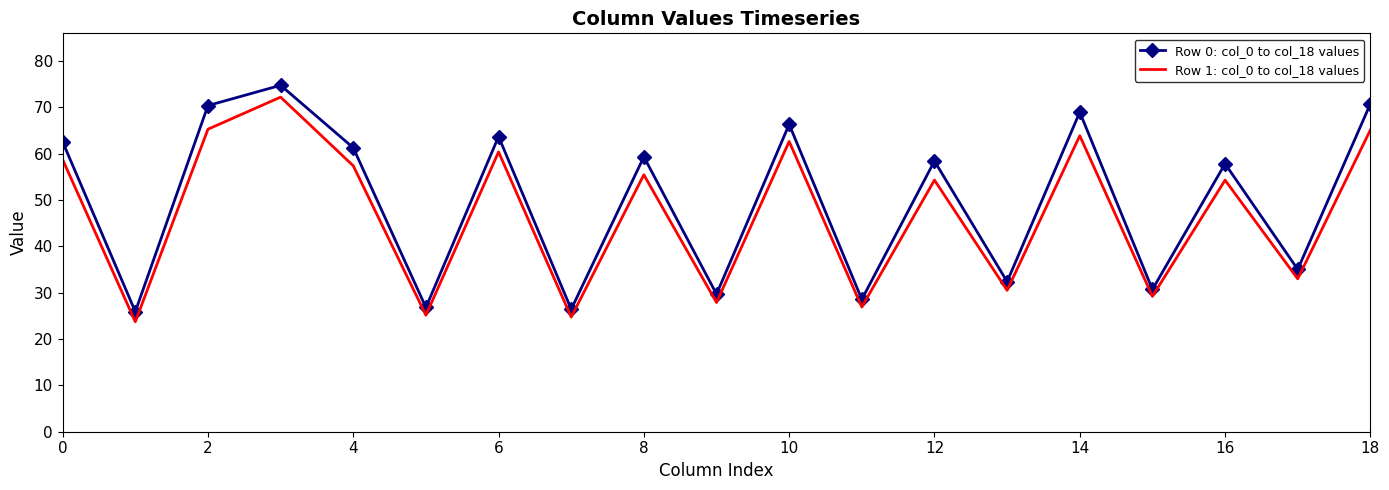

What is the sum of all Row 1: col_0 to col_18 values values?

891.0